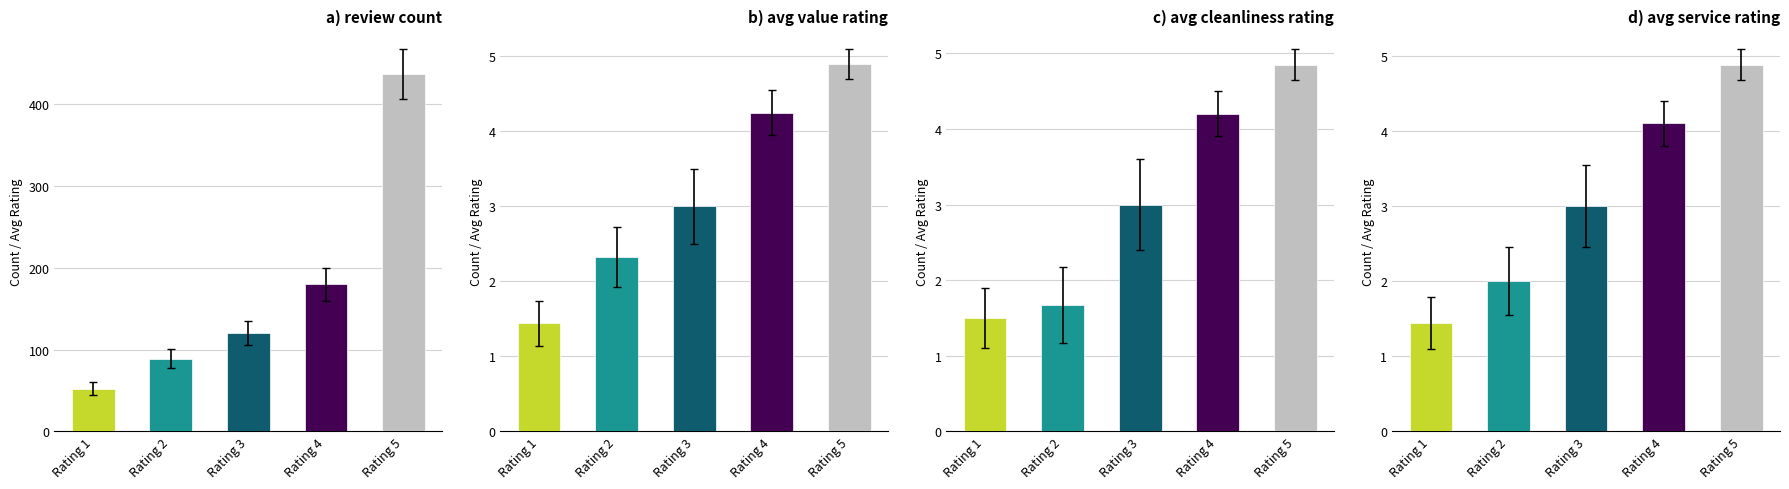

At 4, list the series in order from largest to smallest.

review_count, avg_value, avg_cleanliness, avg_service